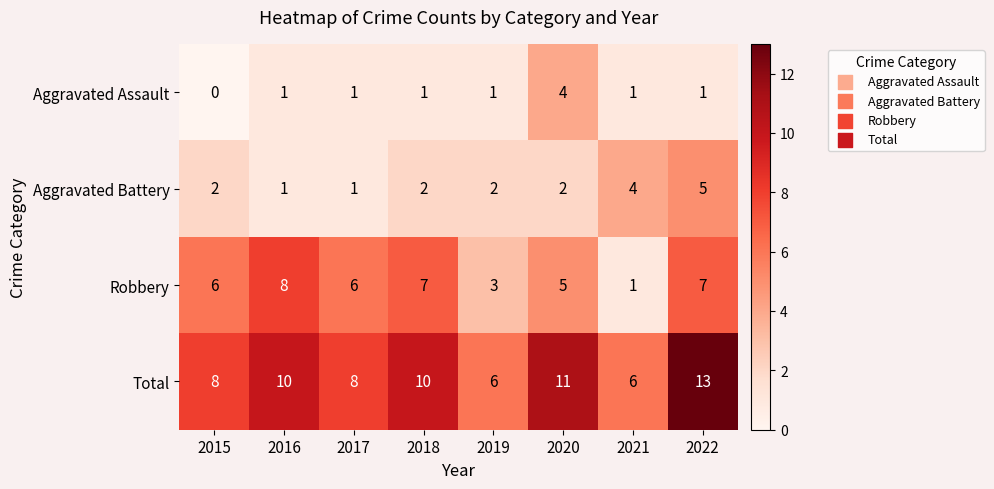

Is it true that Robbery equals 6 at 2017?

True